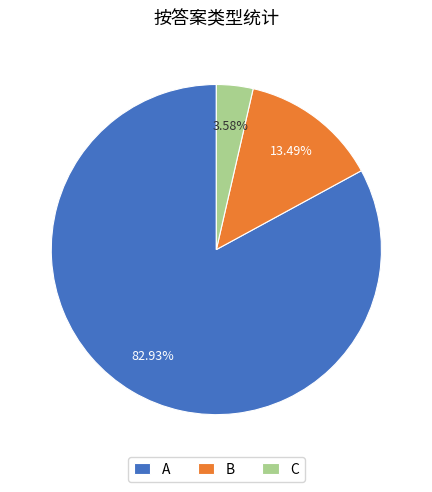

Do A and B together represent more than half of the pie?

Yes